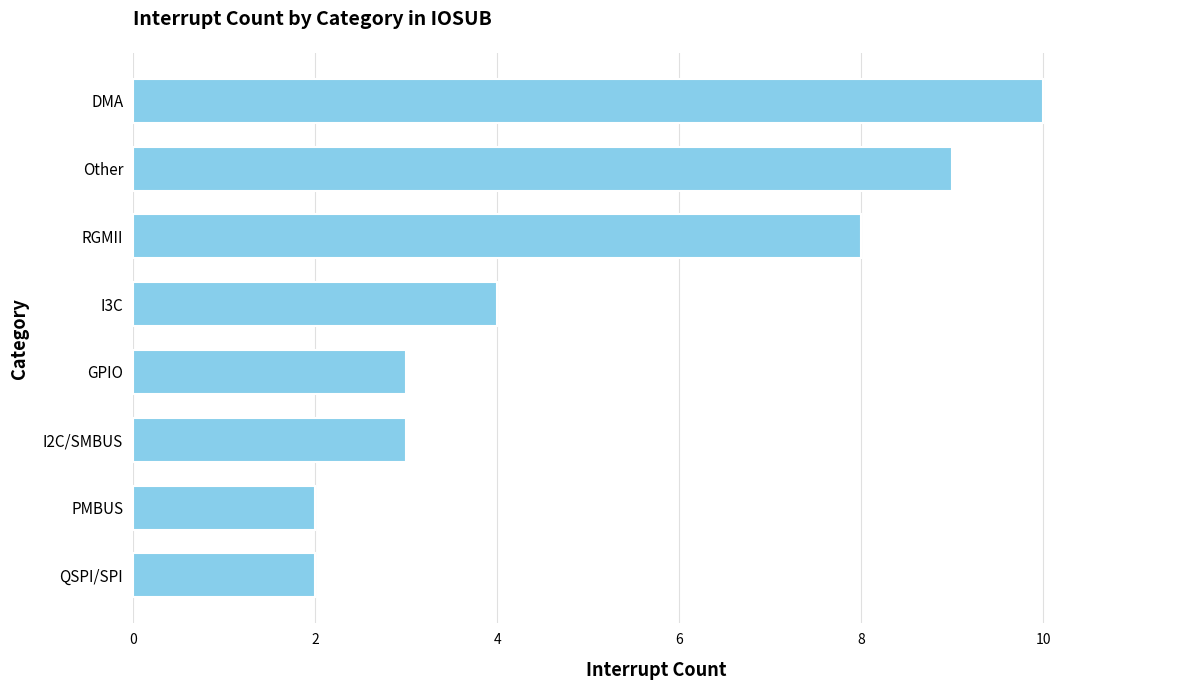

What is the difference between the maximum and minimum values?

8